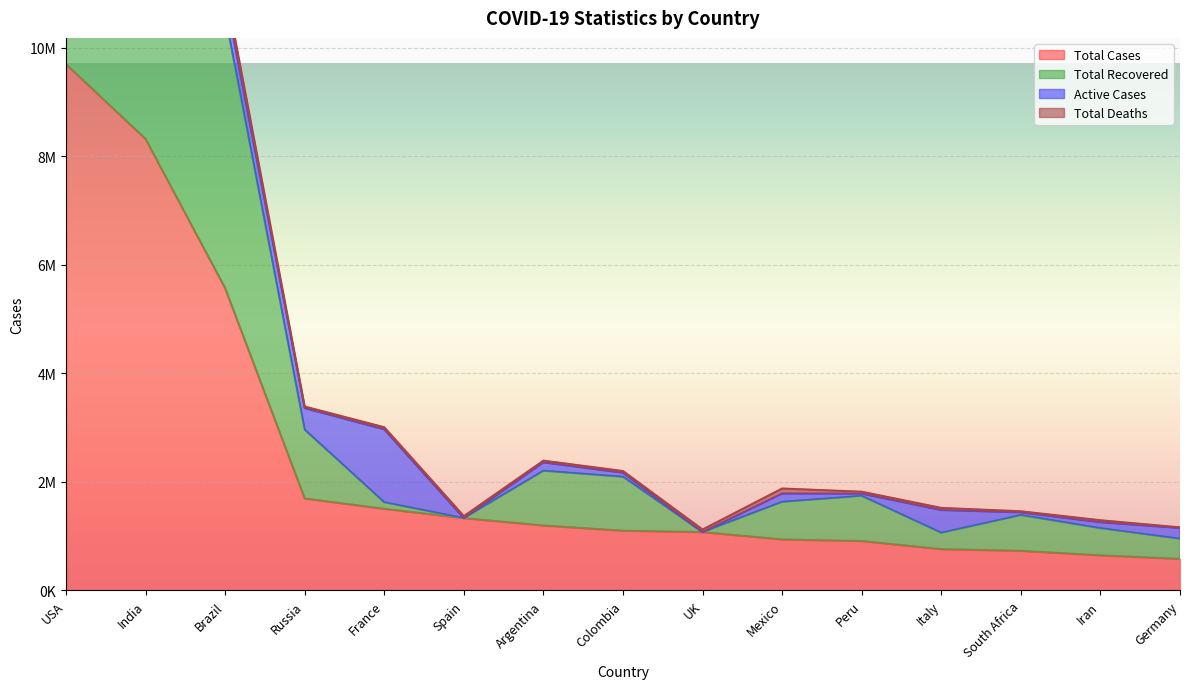

What is the difference between the maximum and second lowest values in the Total Cases series?

9048012